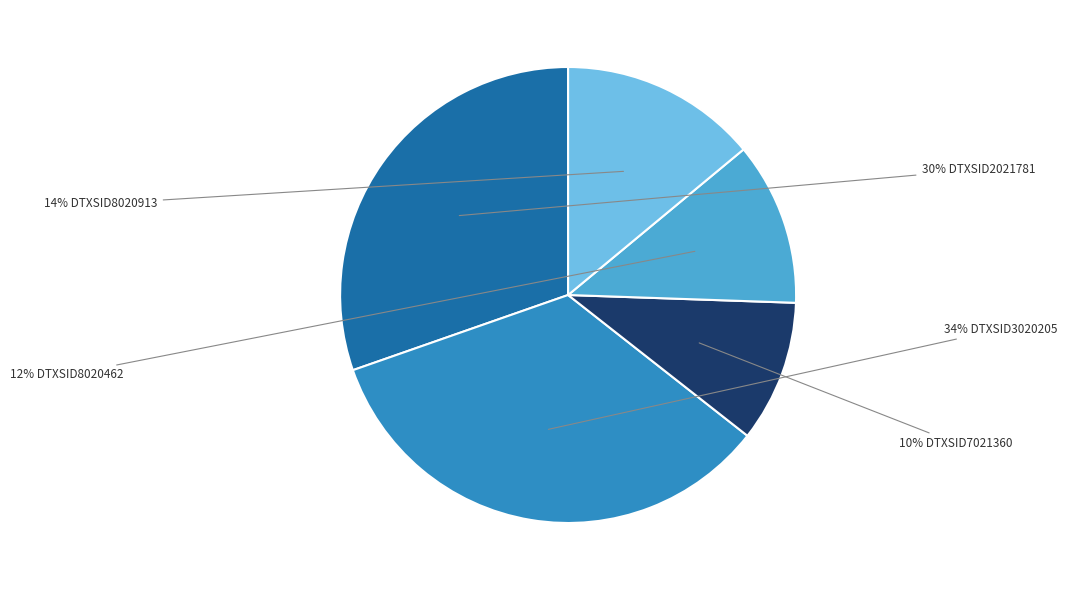

To the nearest percent, what is the average slice percentage?

20%